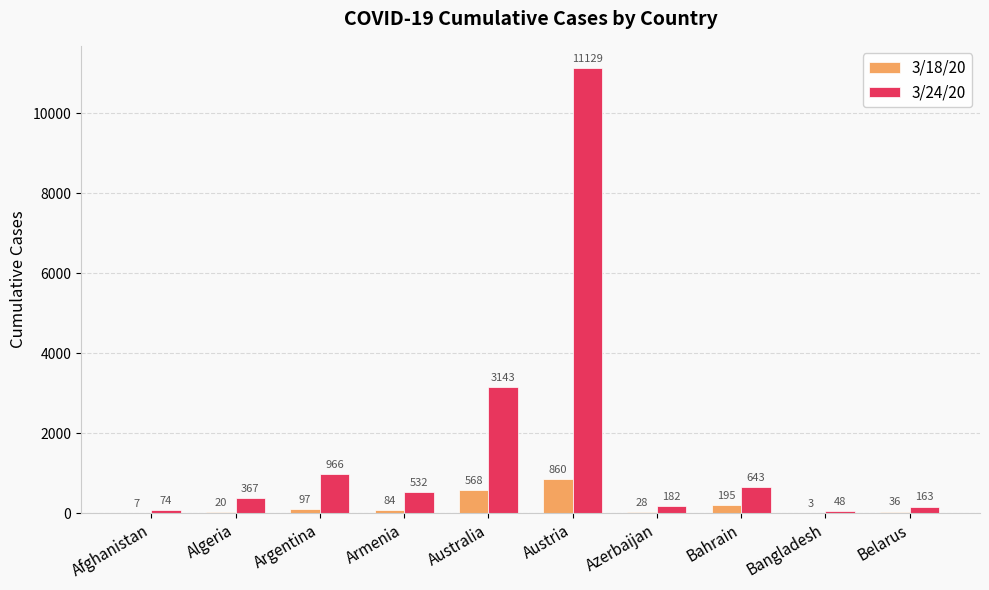

What is the sum of all 3/18/20 values?

1898